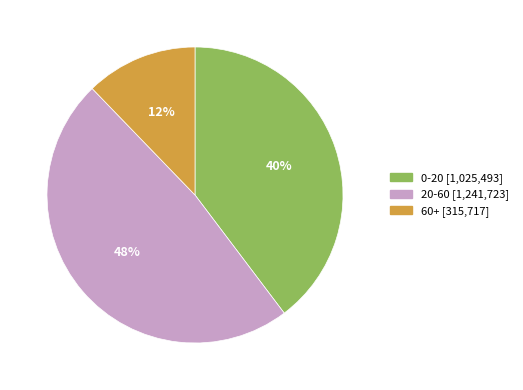

What is the ratio of the value at 0-20 to the value at 20-60?

0.8